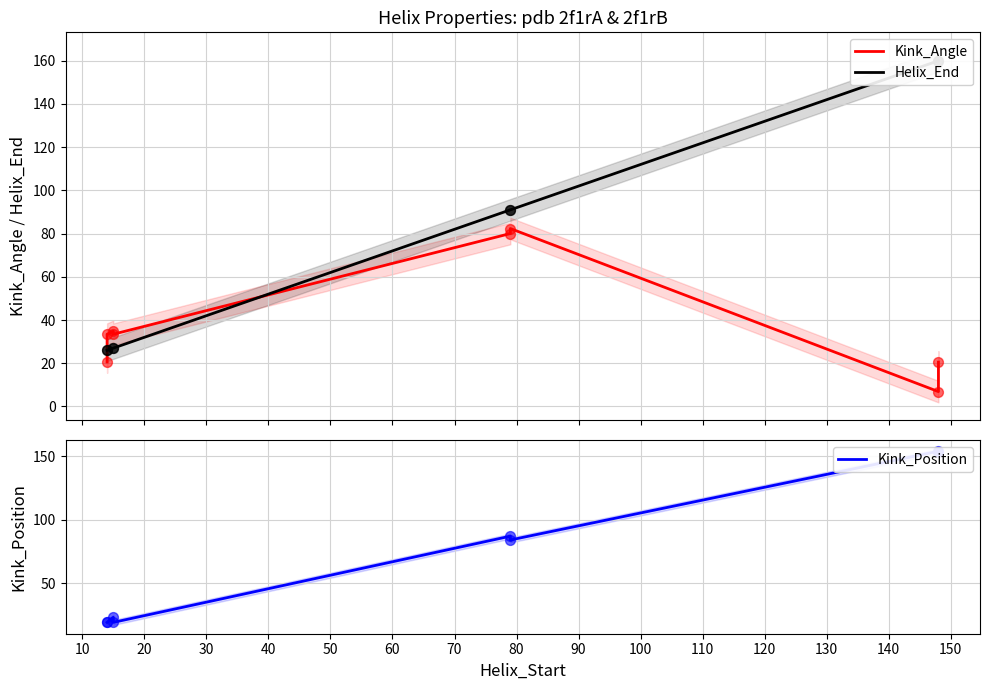

Which series contains the lowest Y value?

Kink_Angle